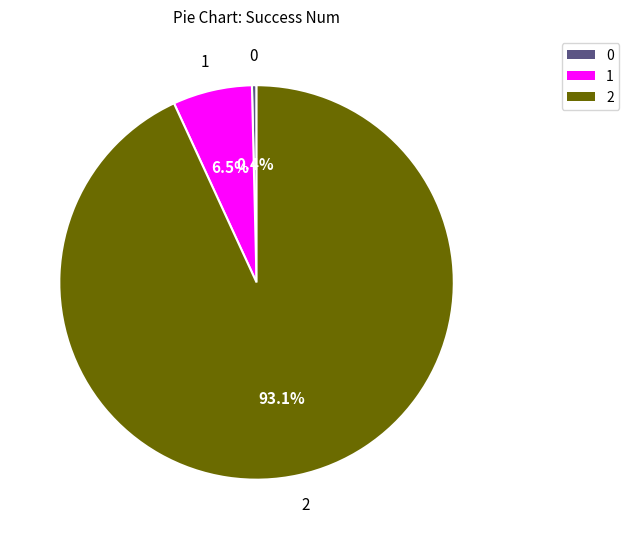

Count the number of slices in the pie.

3